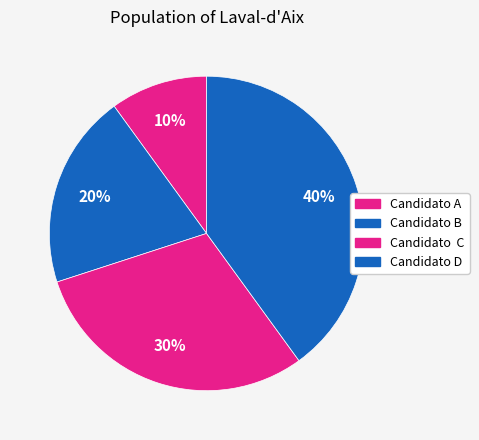

What is the largest slice in the pie chart?

Candidato D